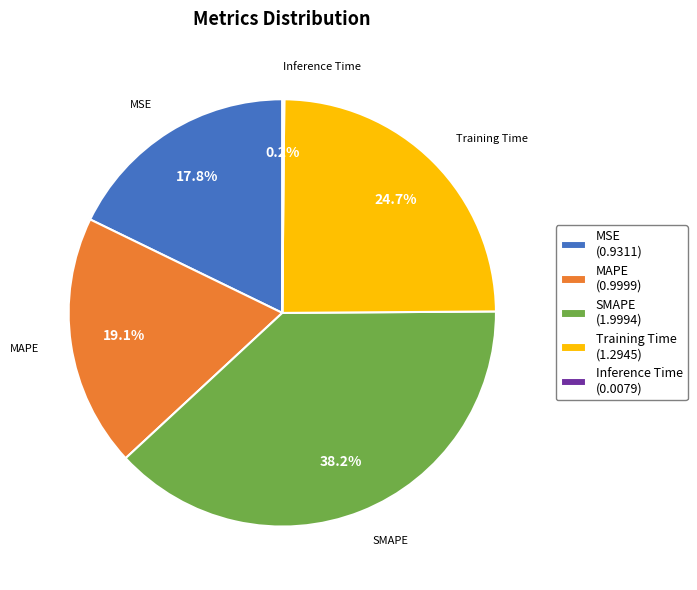

Which slice is the largest?

SMAPE